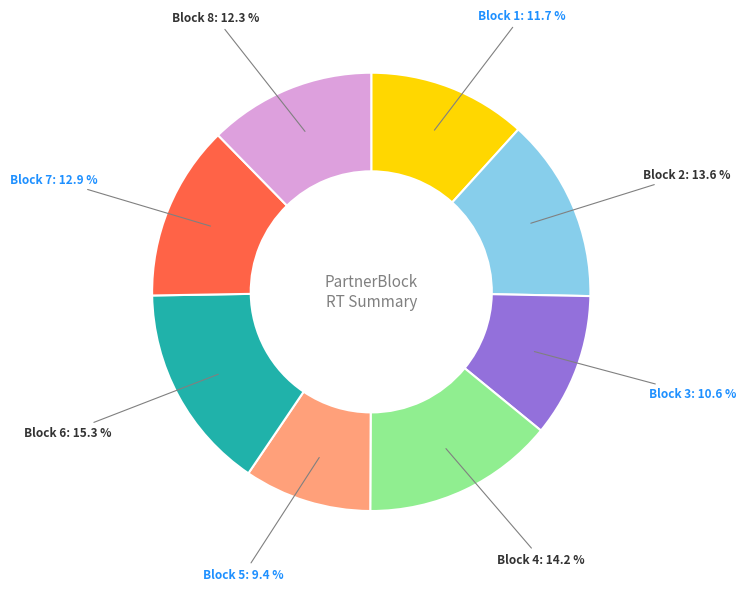

Is there any slice that represents more than half of the pie?

No